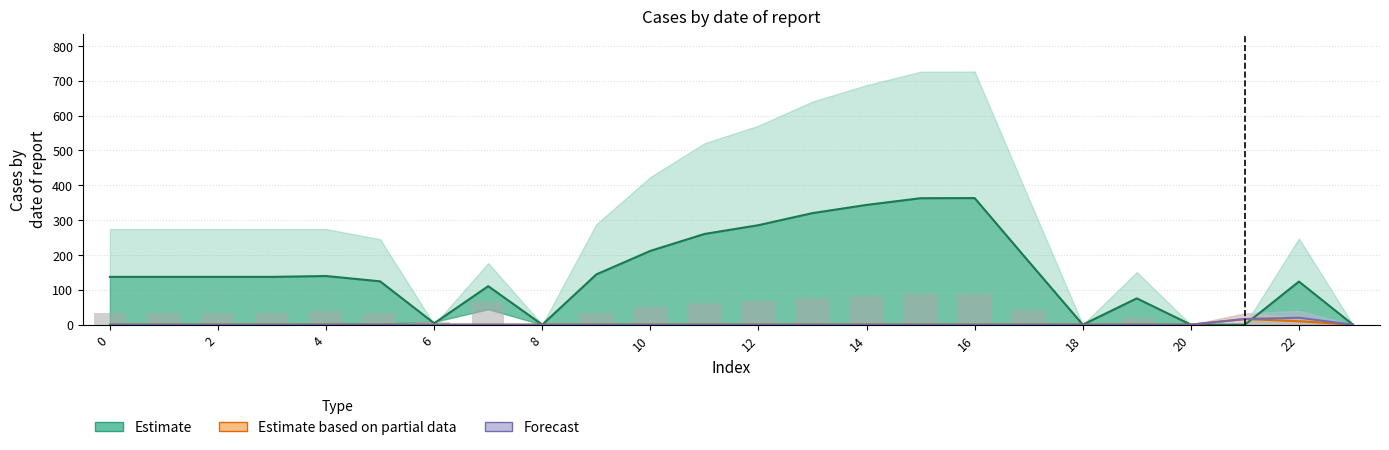

The value of Forecast at 2 is 0.0. True or false?

True